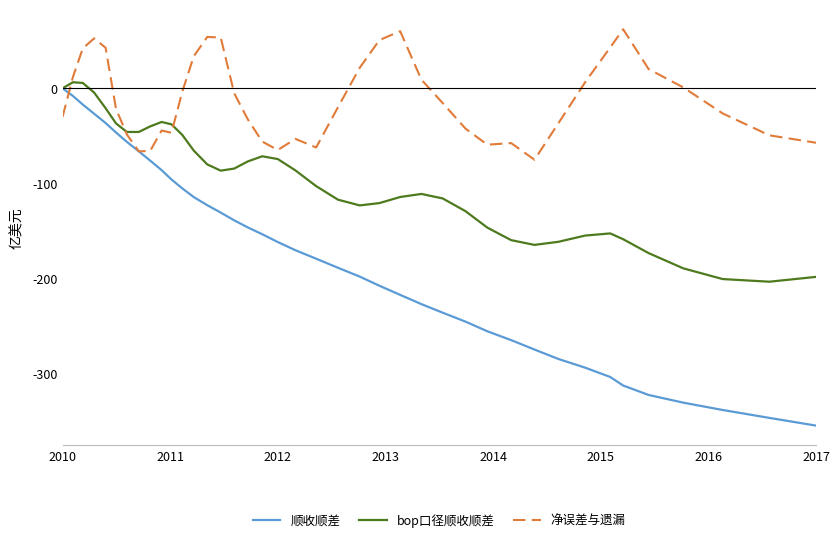

What is the greatest value displayed?

62.0